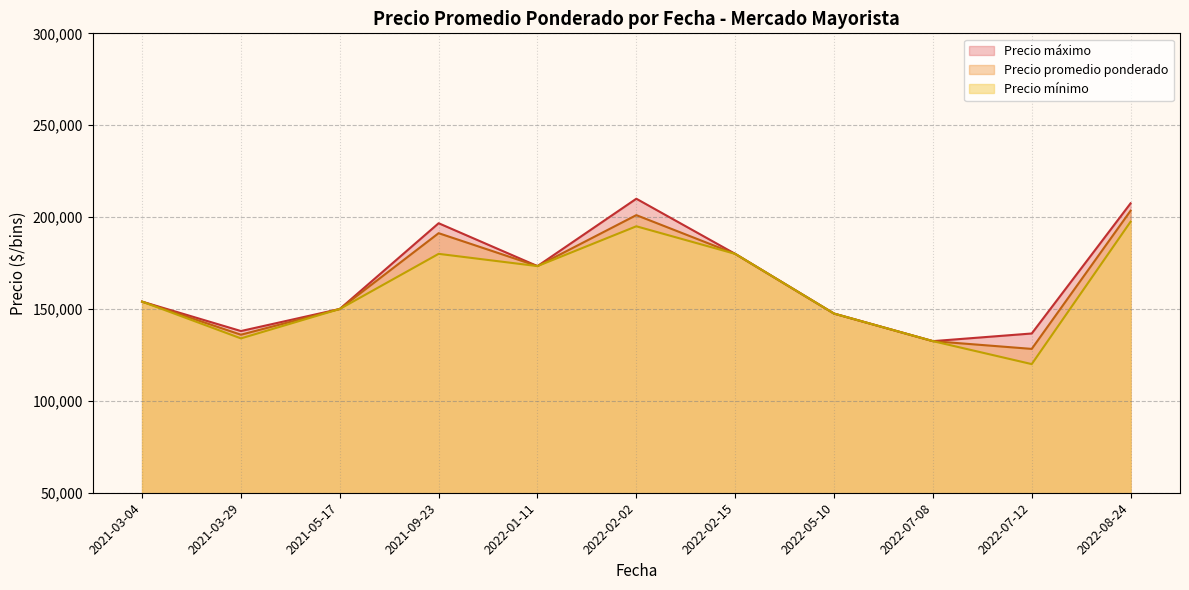

Is the value of Precio promedio ponderado at 2022-08-24 greater than the value of Precio máximo at 2022-07-12?

Yes